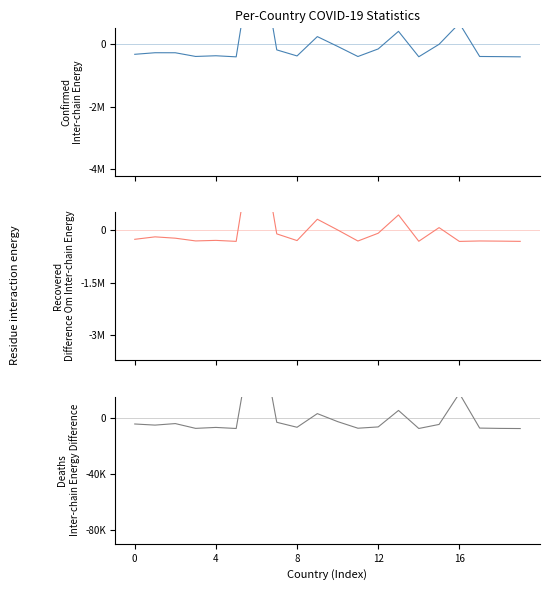

Which category has the lowest value in the Recovered series?

16